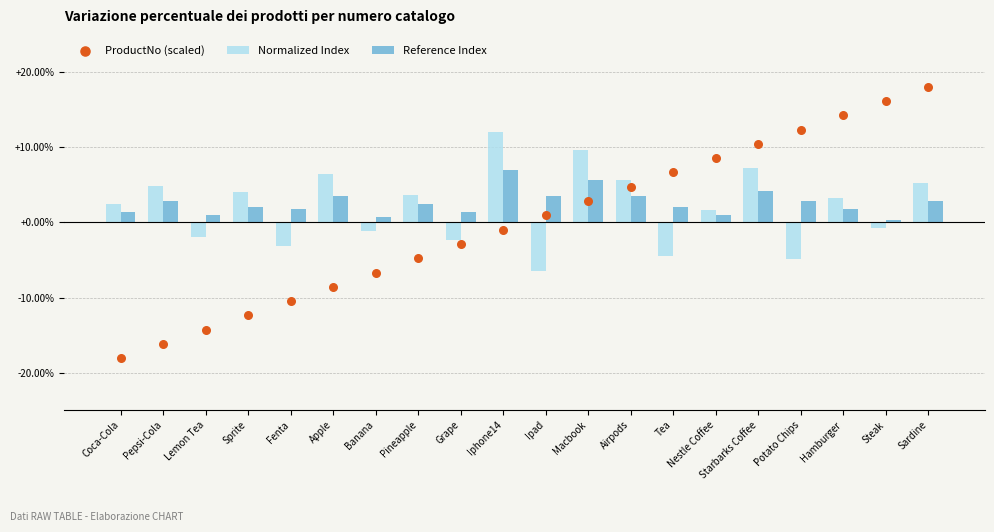

Which series has the widest spread of Y values?

ProductNo (scaled)